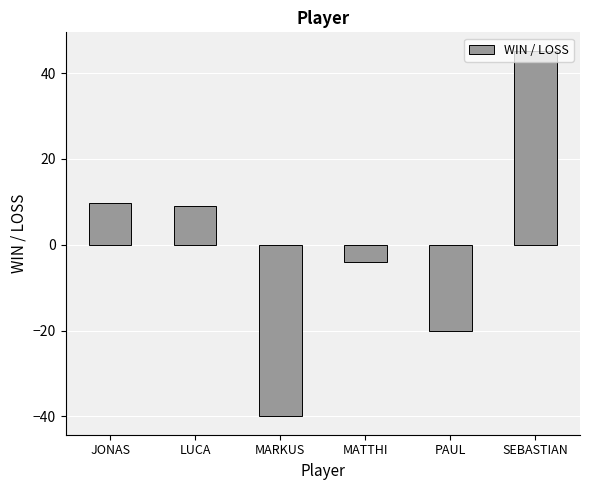

Approximately how many times larger is the value at SEBASTIAN compared to JONAS?

4.6